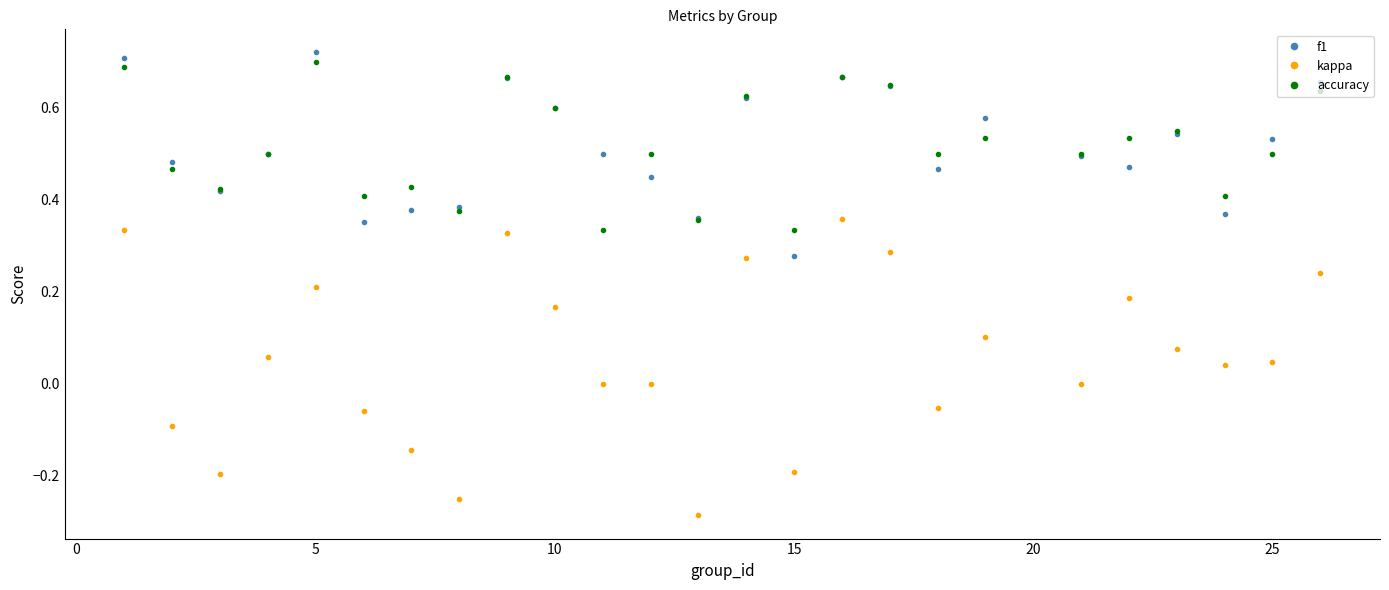

True or false: kappa and accuracy intersect in this chart.

False